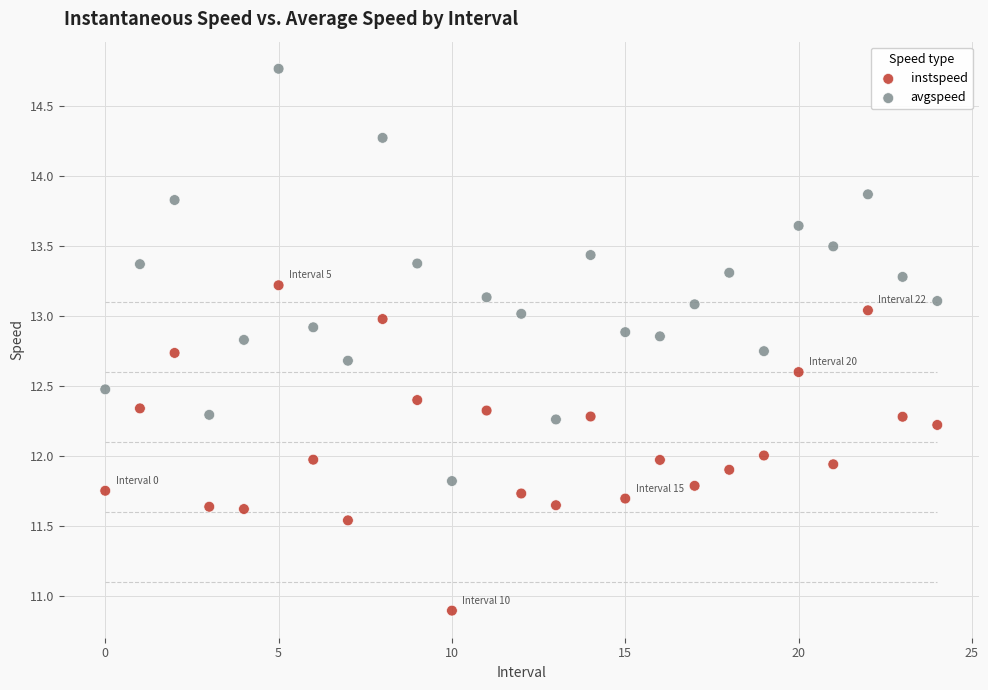

Which series has the widest spread of Y values?

avgspeed